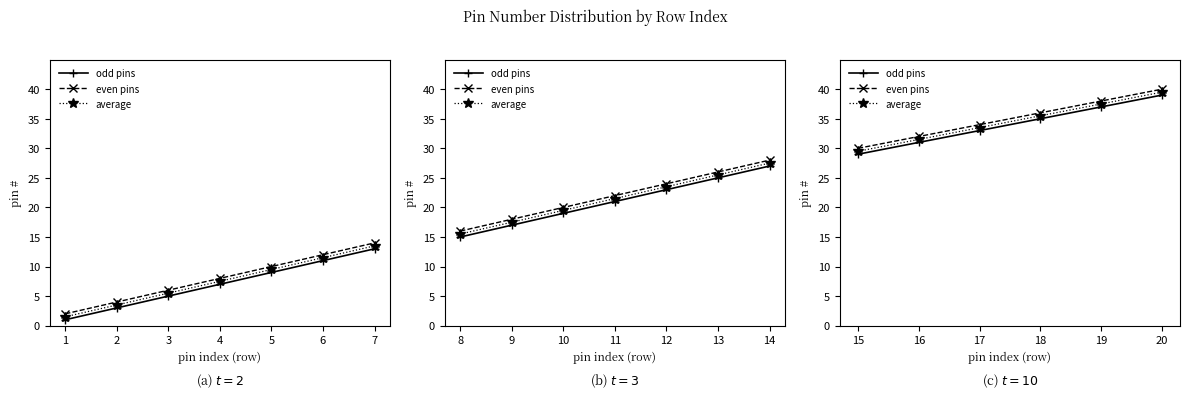

What are all the series names shown in the legend?

odd pins, even pins, average